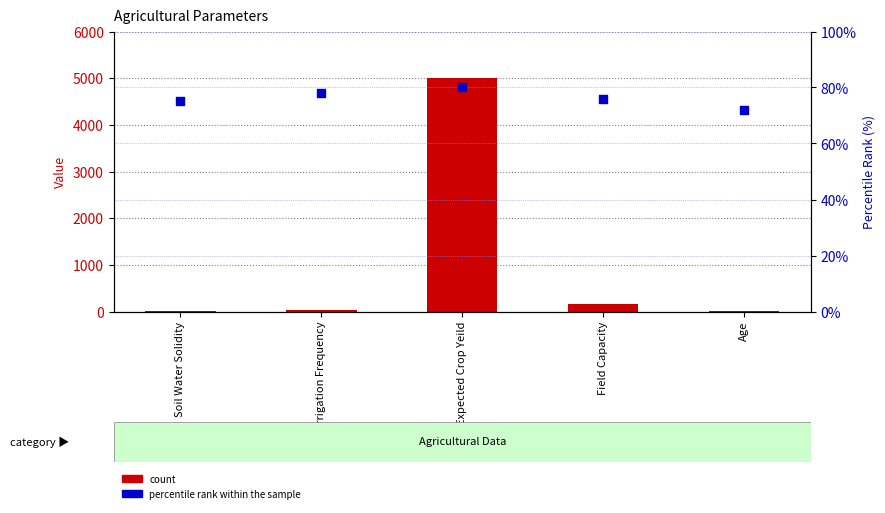

Which series contains the highest Y value?

count